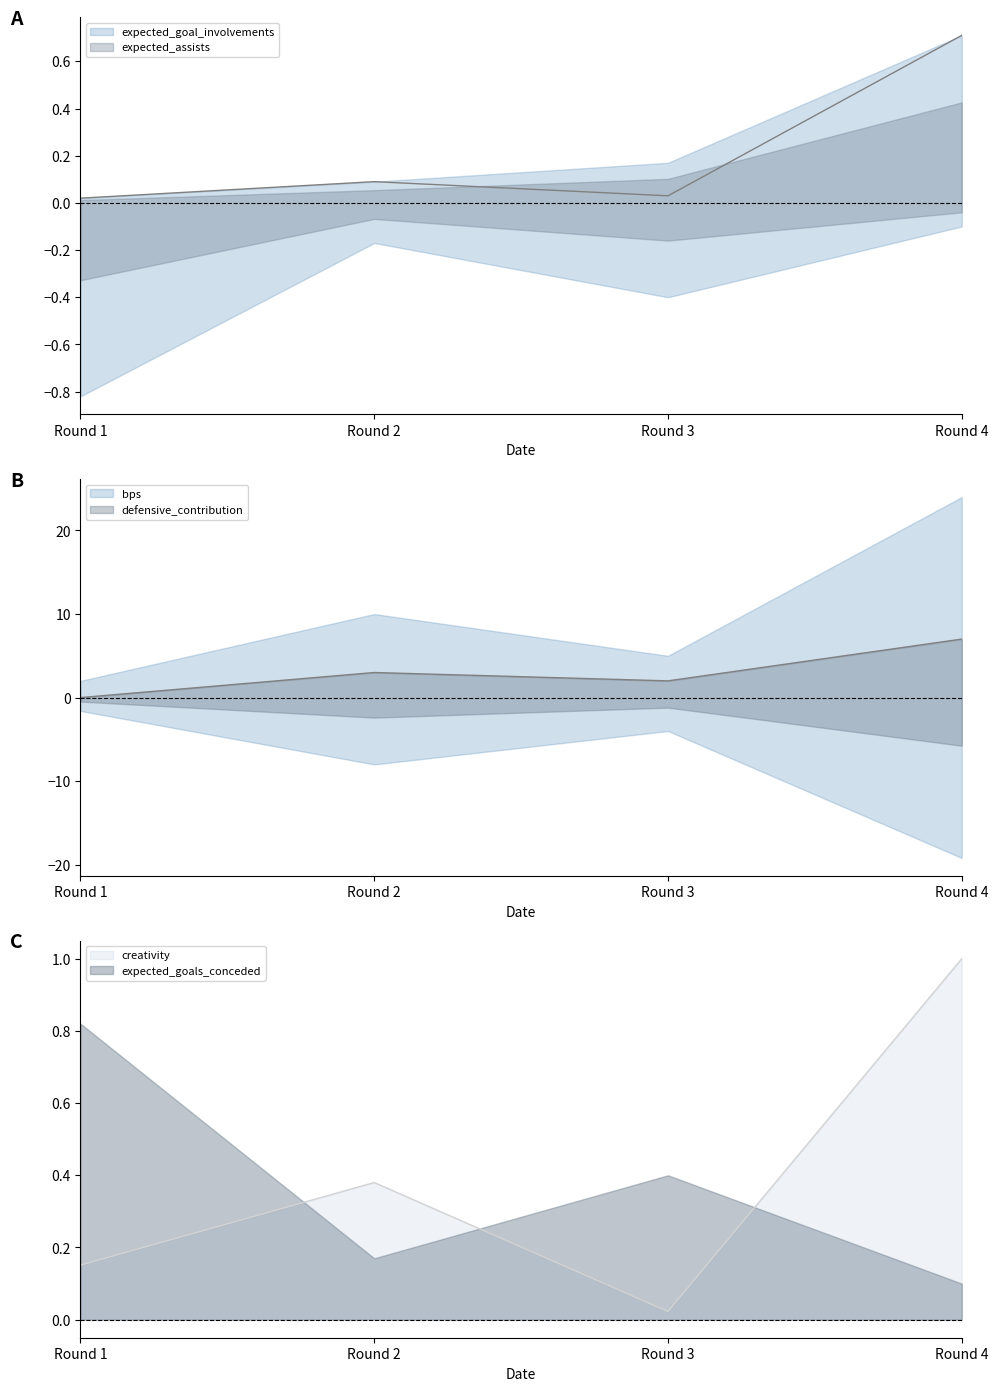

Count the bps values in the range 2 to 7.

3